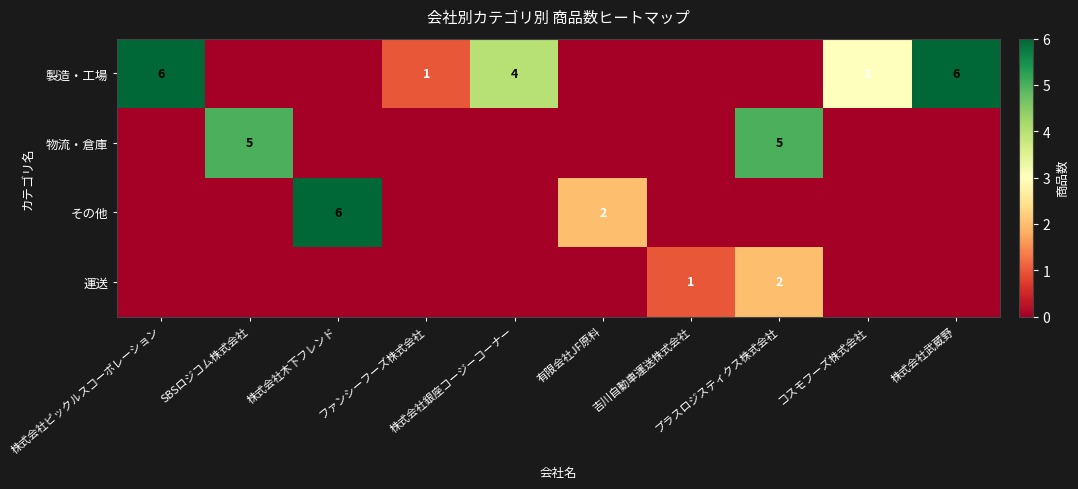

Is it true that その他 equals 0 at SBSロジコム株式会社?

True